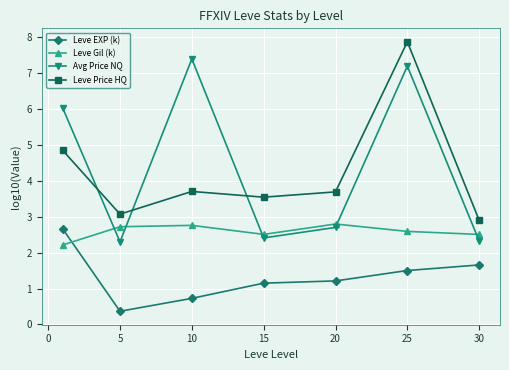

At how many categories does at least one series exceed 1?

7